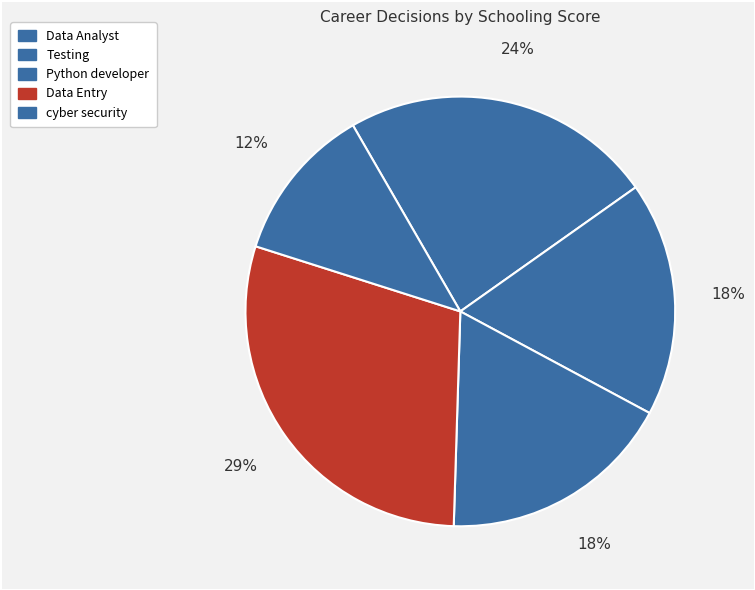

Is there a majority slice in this chart?

No